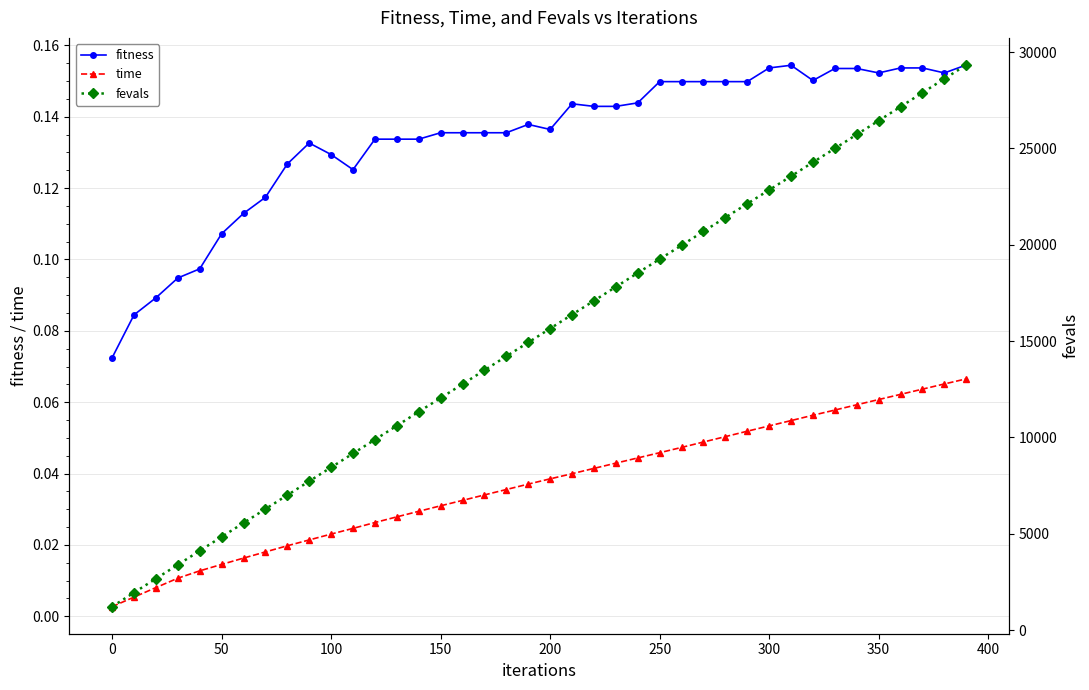

Reading right to left, transcribe all the data shown in this chart.

fitness: 0.2	0.2	0.2	0.2	0.2	0.2	0.2	0.2	0.2	0.2	0.1	0.1	0.1	0.1	0.1	0.1	0.1	0.1	0.1	0.1	0.1	0.1	0.1	0.1	0.1	0.1	0.1	0.1	0.1	0.1	0.1	0.1	0.1	0.1	0.1	0.1	0.1	0.1	0.1	0.1
time: 0.1	0.1	0.1	0.1	0.1	0.1	0.1	0.1	0.1	0.1	0.1	0.1	0.0	0.0	0.0	0.0	0.0	0.0	0.0	0.0	0.0	0.0	0.0	0.0	0.0	0.0	0.0	0.0	0.0	0.0	0.0	0.0	0.0	0.0	0.0	0.0	0.0	0.0	0.0	0.0
fevals: 29329.0	28613.0	27890.0	27162.0	26439.0	25722.0	24996.0	24280.0	23556.0	22841.0	22128.0	21412.0	20690.0	19967.0	19254.0	18537.0	17813.0	17091.0	16374.0	15650.0	14927.0	14213.0	13487.0	12767.0	12047.0	11334.0	10606.0	9887.0	9168.0	8447.0	7728.0	7005.0	6284.0	5560.0	4841.0	4117.0	3391.0	2672.0	1947.0	1219.0